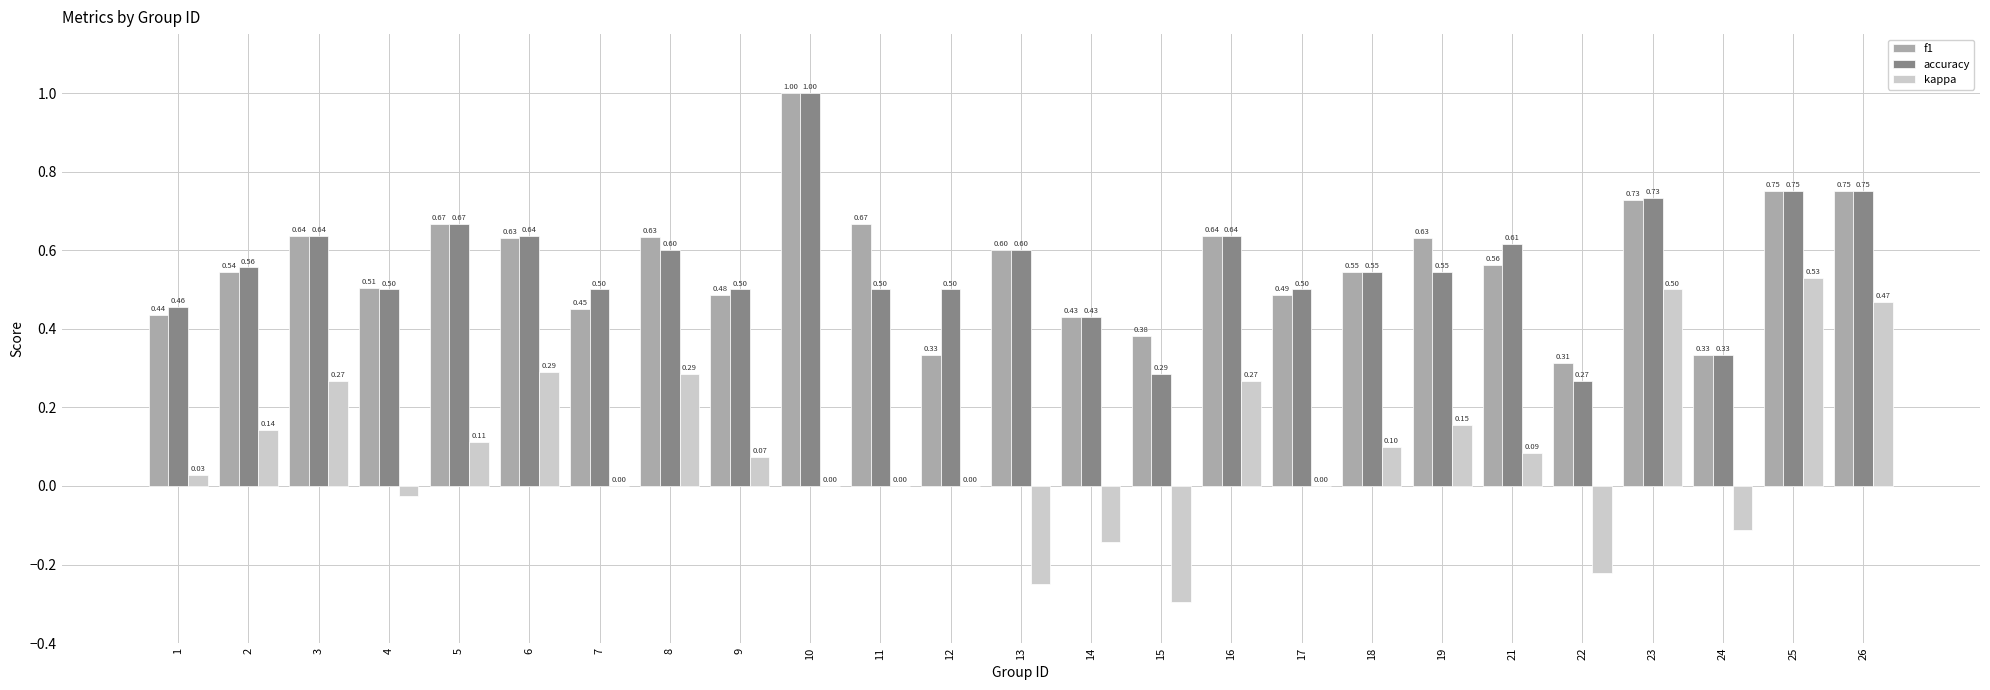

Count the number of data series in this chart.

3